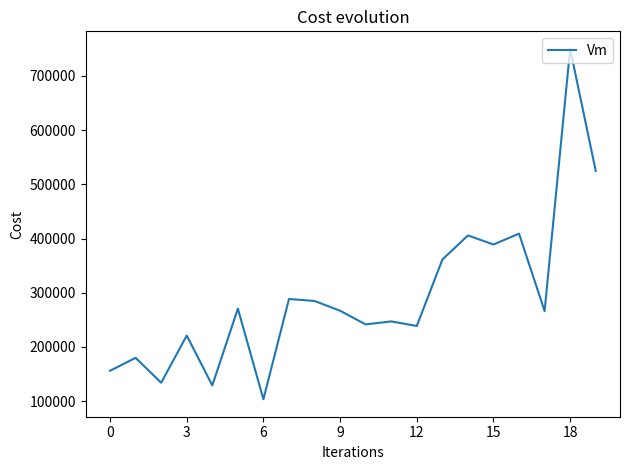

What is the difference between the maximum and minimum values?

646536.3